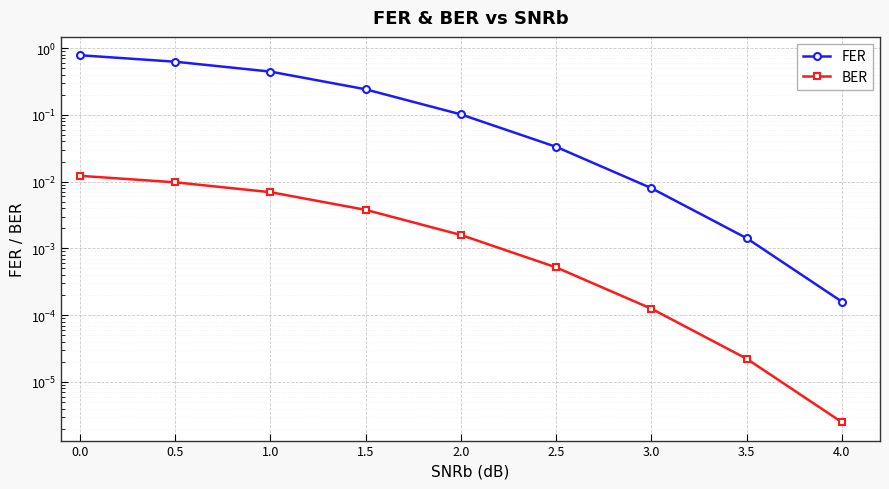

Where is FER nearest to the value 0?

4.0